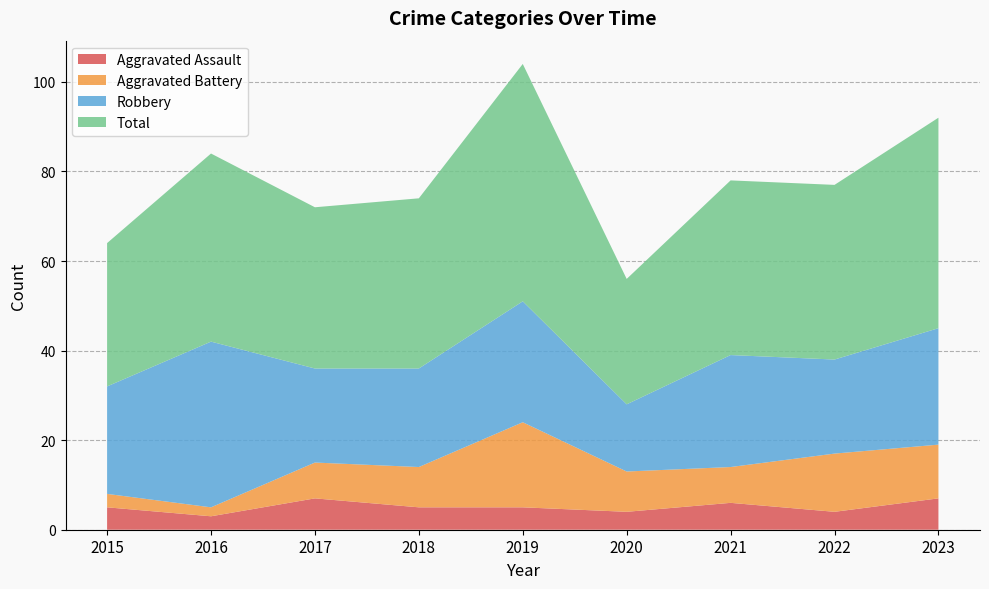

Does the chart display data point markers on the line(s)?

No